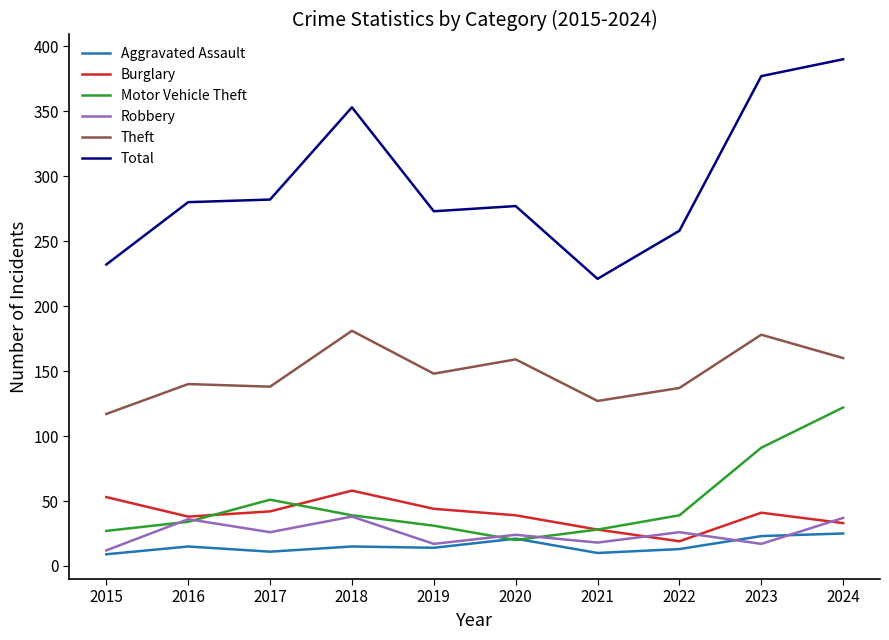

True or false: Burglary has a value of 44 at 2019.

True